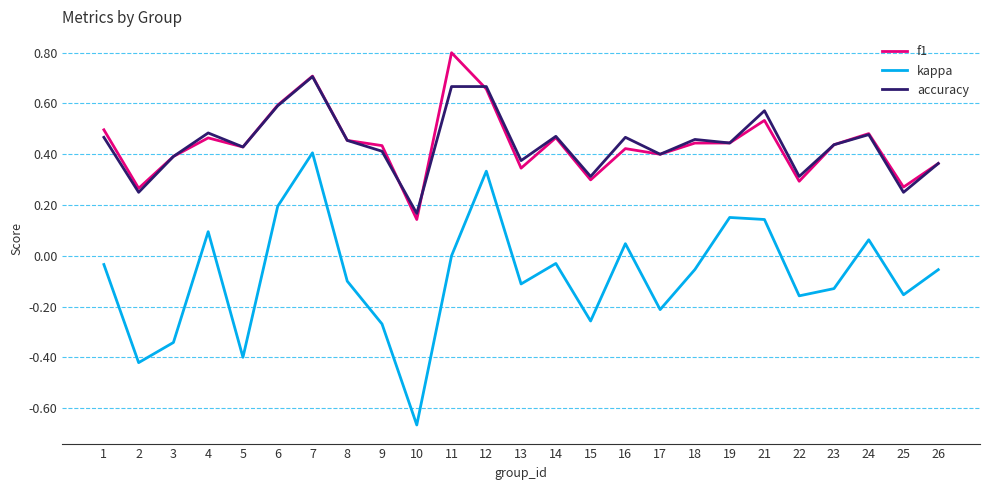

Is it true that accuracy equals 0.2 at 24?

False